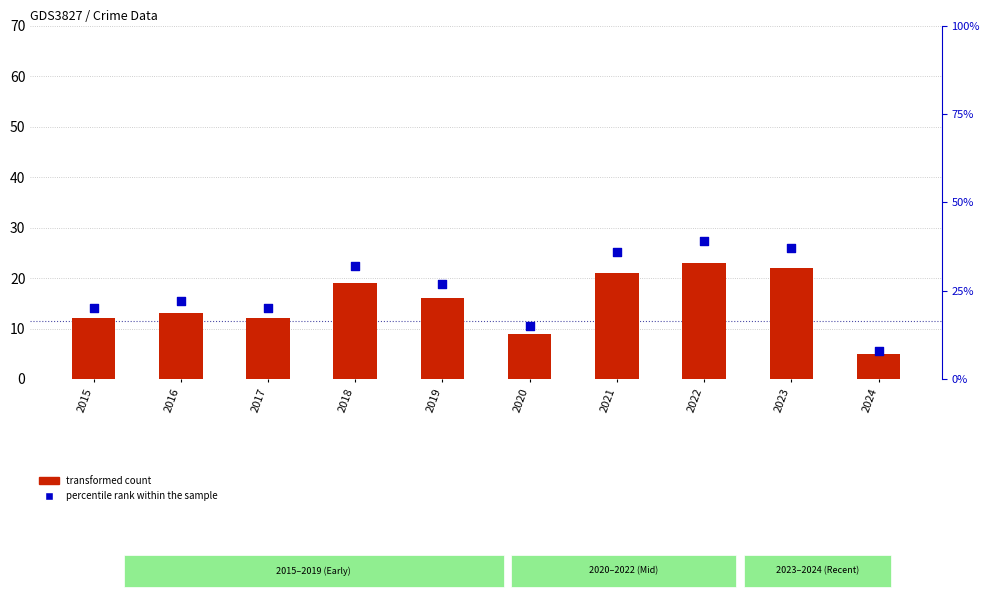

At how many categories does at least one series exceed 12?

9